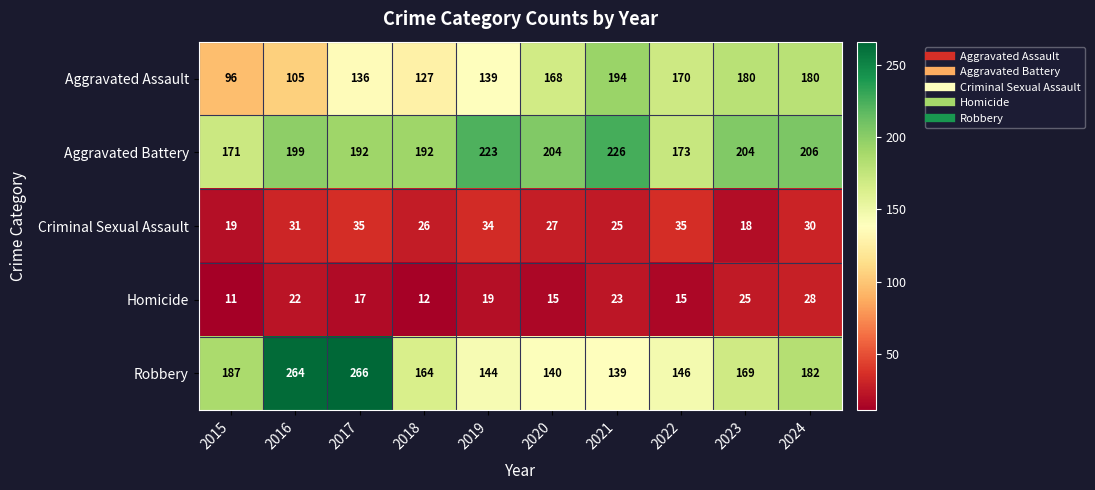

Which series changed the most between 2015 and 2021?

Aggravated Assault